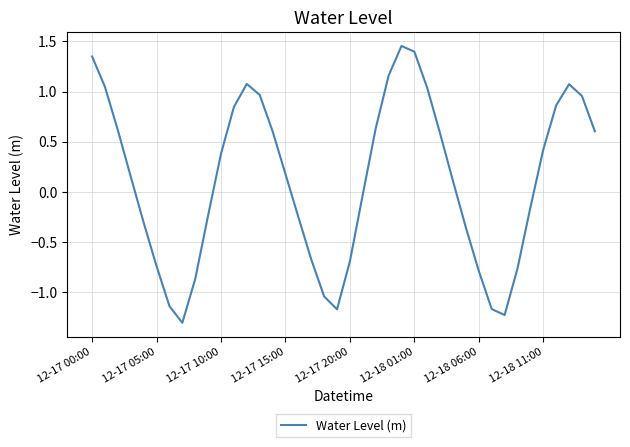

What is the difference between the maximum and minimum values?

2.8